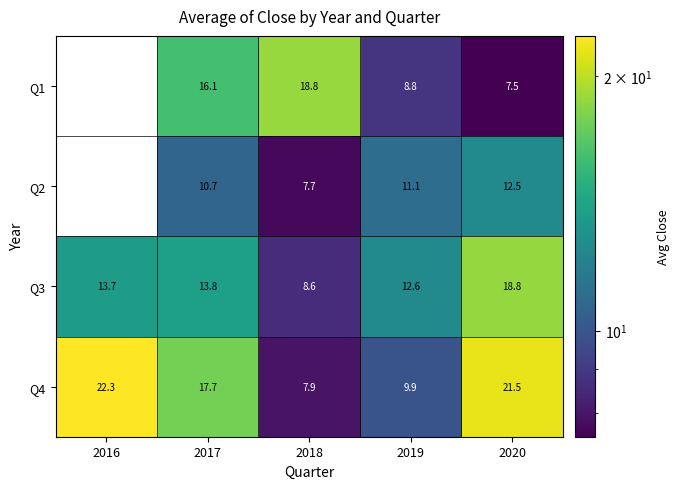

Which label corresponds to the smallest value in the chart?

2016